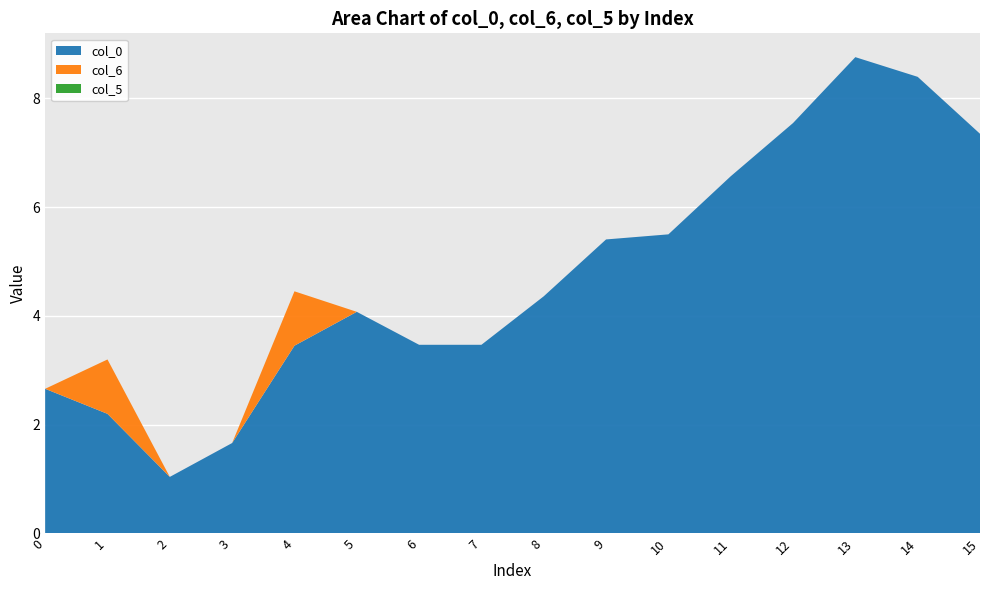

Reading right to left, extract all data points from this chart.

col_0: 7.3	8.4	8.8	7.5	6.6	5.5	5.4	4.4	3.5	3.5	4.1	3.5	1.7	1.0	2.2	2.7
col_6: 0.0	0.0	0.0	0.0	0.0	0.0	0.0	0.0	0.0	0.0	0.0	1.0	0.0	0.0	1.0	0.0
col_5: 0.0	0.0	0.0	0.0	0.0	0.0	0.0	0.0	0.0	0.0	0.0	0.0	0.0	0.0	0.0	0.0